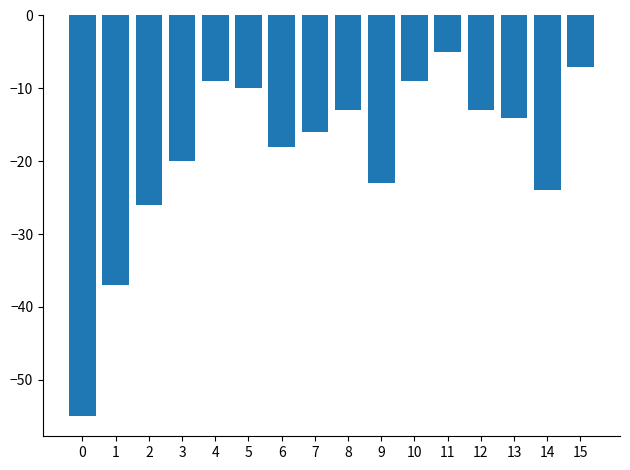

Reading left to right, extract all data points from this chart.

0=-55	1=-37	2=-26	3=-20	4=-9	5=-10	6=-18	7=-16	8=-13	9=-23	10=-9	11=-5	12=-13	13=-14	14=-24	15=-7